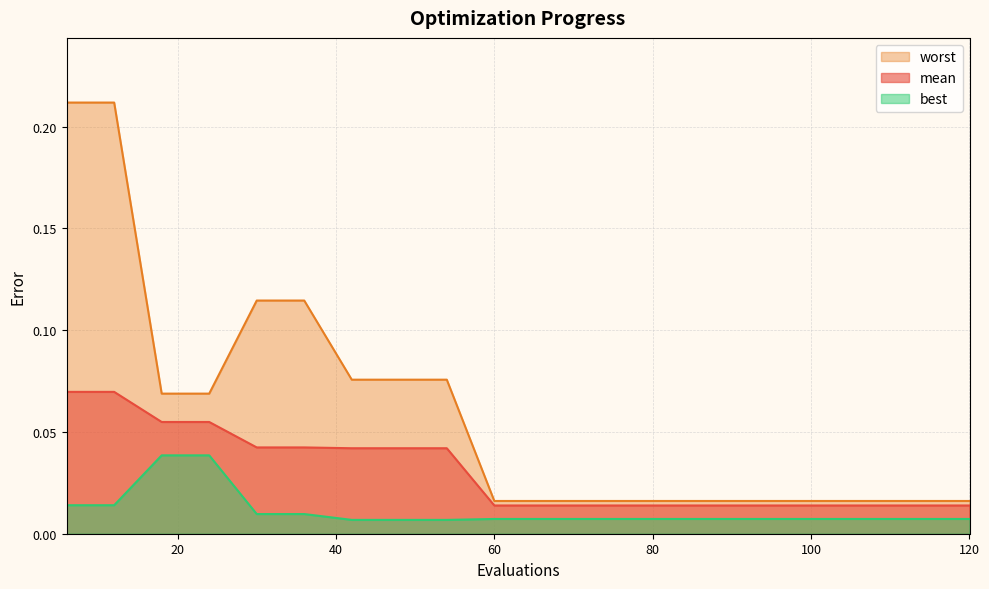

Rank the categories by mean value from lowest to highest.

60, 66, 72, 78, 84, 90, 96, 102, 108, 114, 120, 42, 48, 54, 30, 36, 18, 24, 6, 12